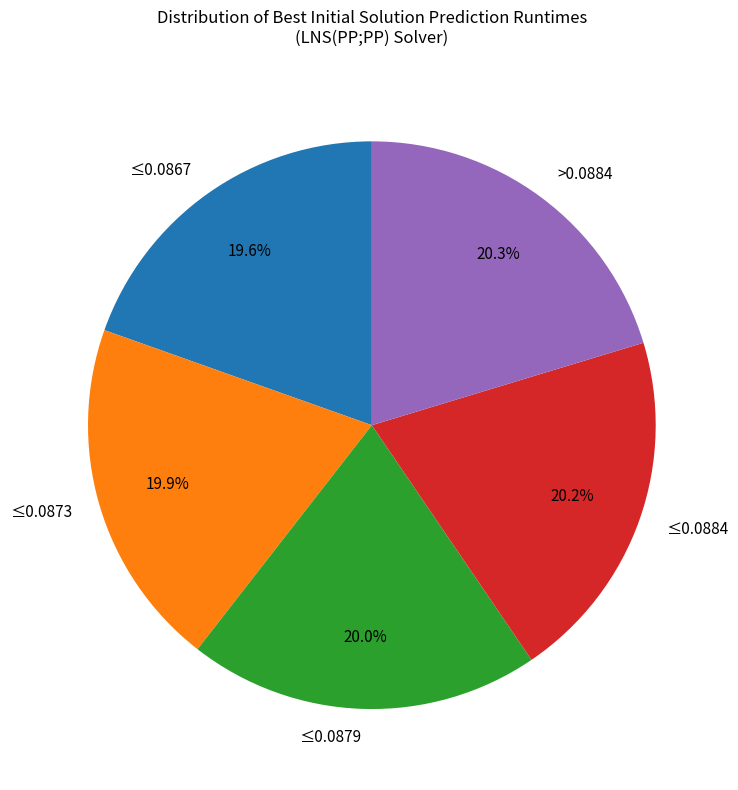

Does ≤0.0884 represent more than half of the total?

No